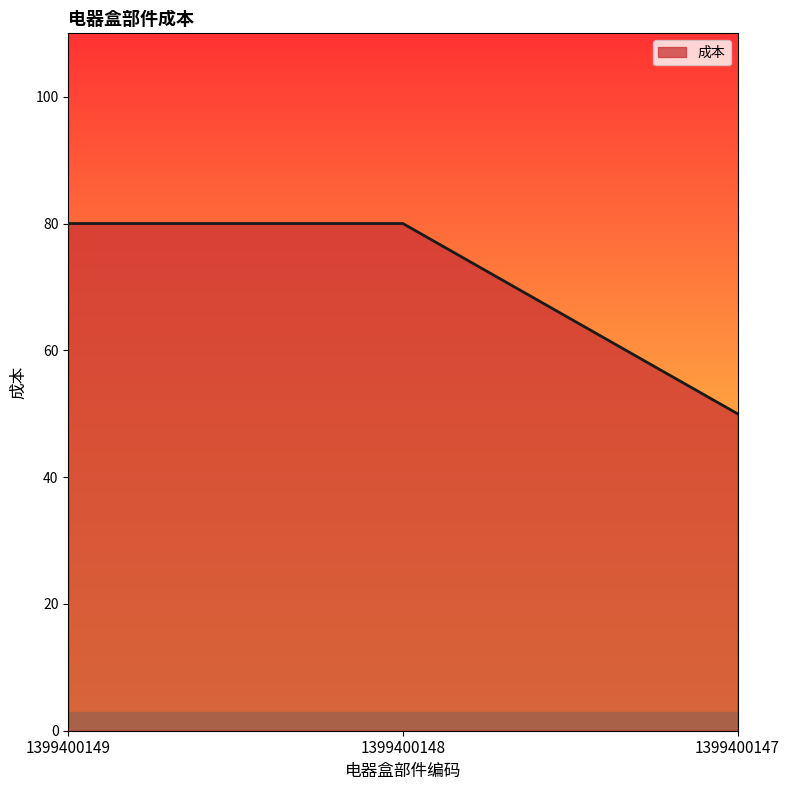

Approximately how many times larger is the value at 1399400147 compared to 1399400149?

0.6